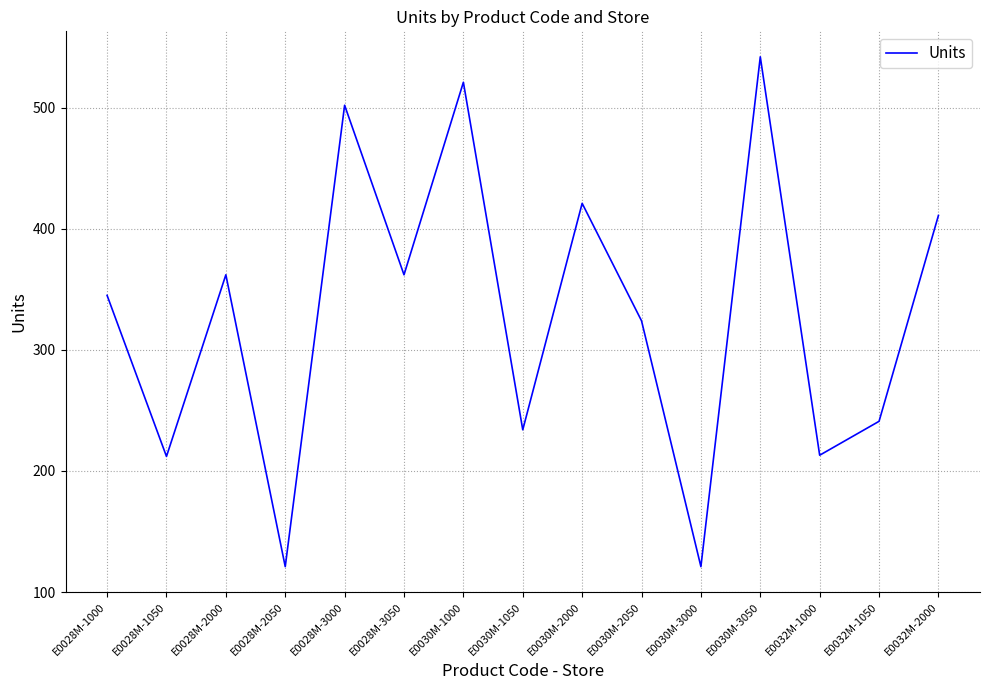

Between E0030M-3000 and E0030M-2050, which is larger?

E0030M-2050